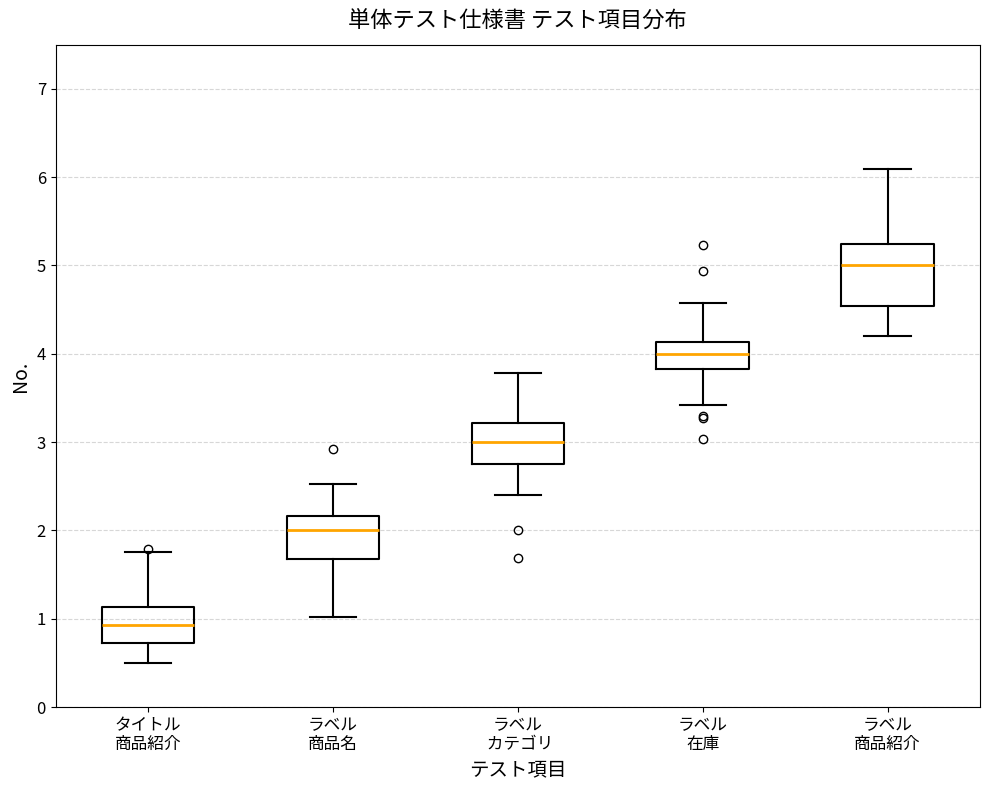

Reading left to right, transcribe this box plot: for each box, give where its median line is, the range the box spans, and where its two whiskers end, as read against the y-axis. The values are not printed on the chart, so give them approximately, as read against the axis.

タイトル 商品紹介: median 0.9, box 0.7 to 1.1, whiskers 0.5 to 1.8
ラベル 商品名: median 2.0, box 1.7 to 2.2, whiskers 1.0 to 2.5
ラベル カテゴリ: median 3.0, box 2.8 to 3.2, whiskers 2.4 to 3.8
ラベル 在庫: median 4.0, box 3.8 to 4.1, whiskers 3.4 to 4.6
ラベル 商品紹介: median 5.0, box 4.5 to 5.2, whiskers 4.2 to 6.1